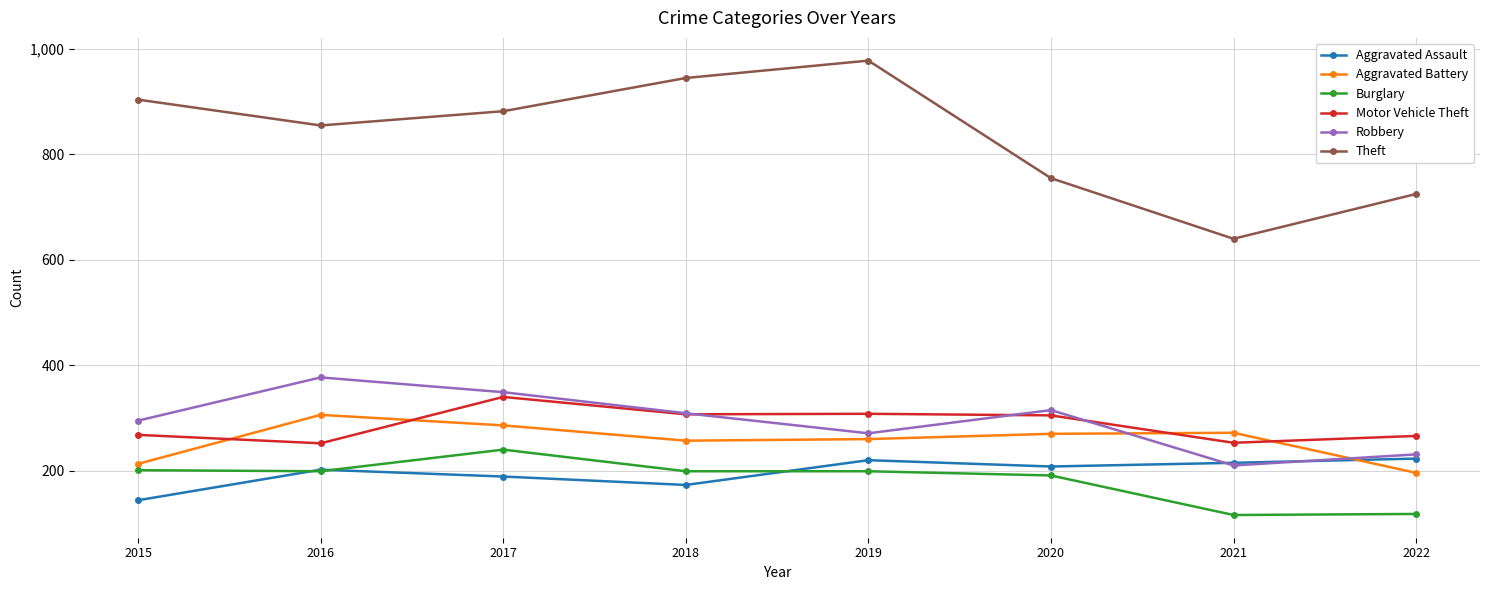

What is the sum of the Theft values at 2018 and 2019?

1923